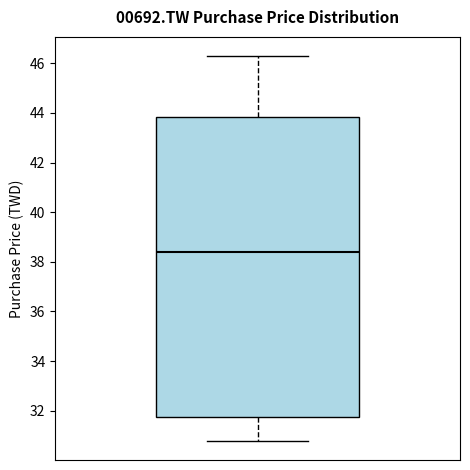

Where is the upper edge of the box on the y-axis? The values are not printed on the chart, so give them approximately, as read against the axis.

43.8